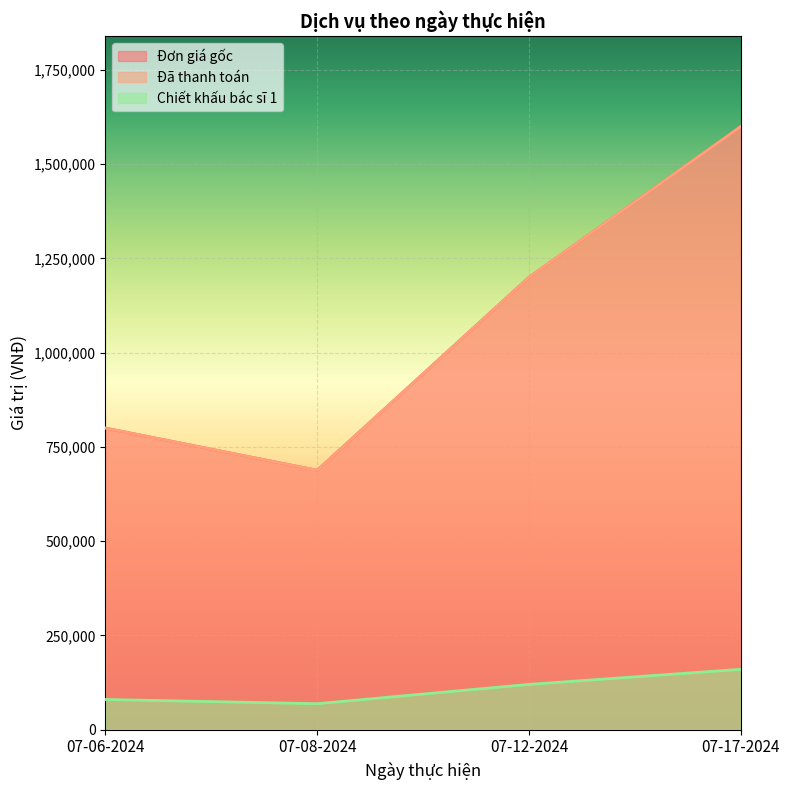

What is the spread (max minus min) of values at 07-12-2024?

1080000